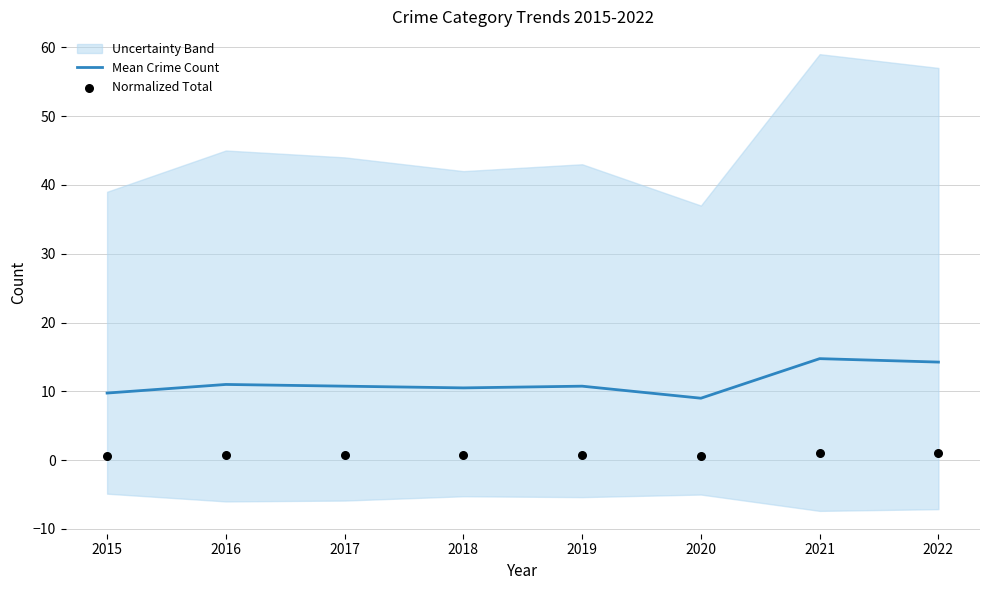

What are all the series names shown in the legend?

Mean Crime Count, Normalized Total